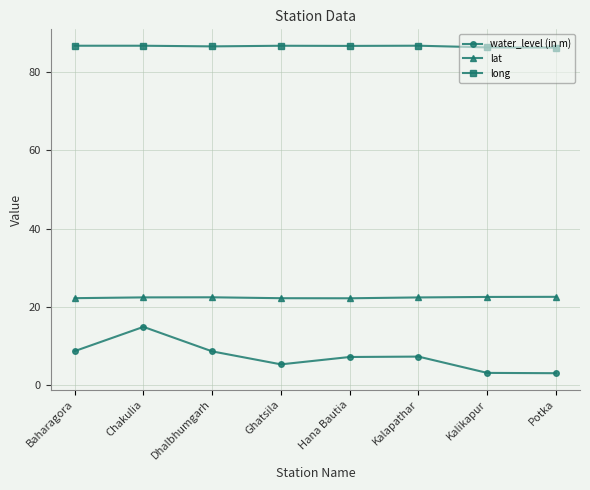

At Kalikapur, list the series in order from largest to smallest.

long, lat, water_level (in m)